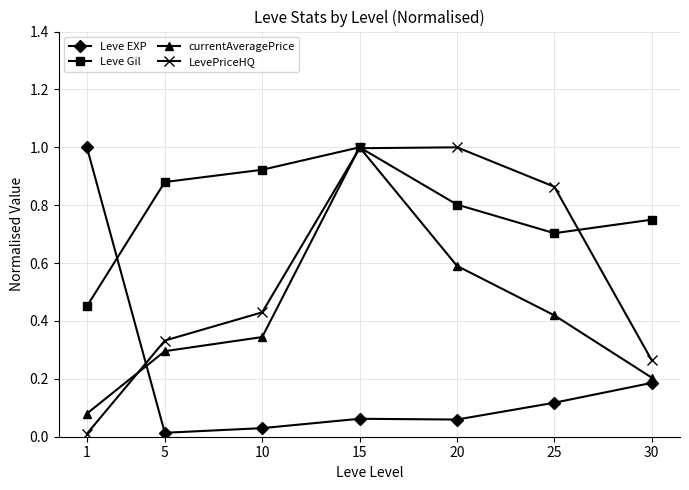

Between 10 and 20, which series saw the biggest shift?

LevePriceHQ